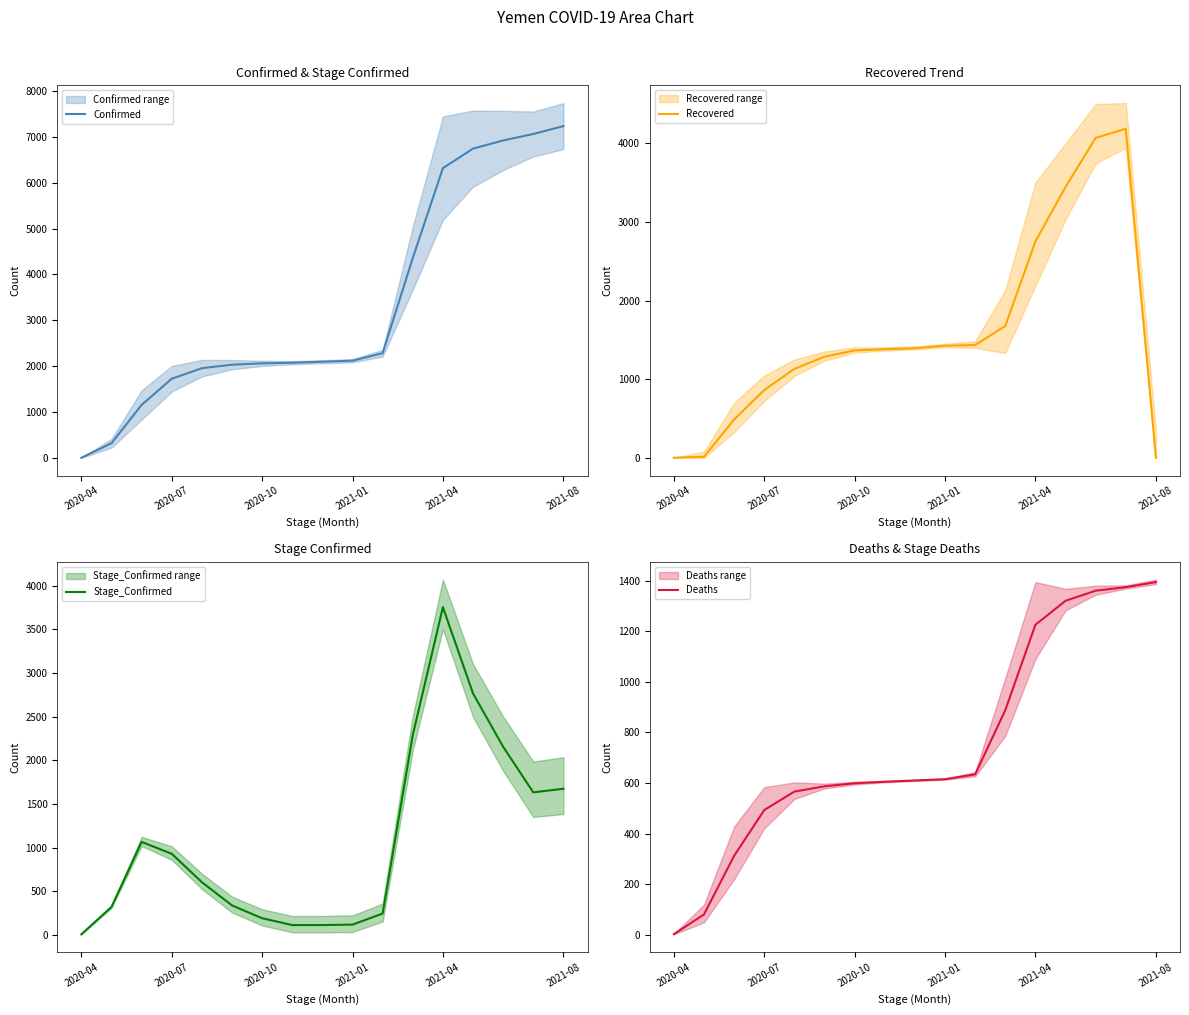

True or false: Confirmed and Recovered cross at least once.

False